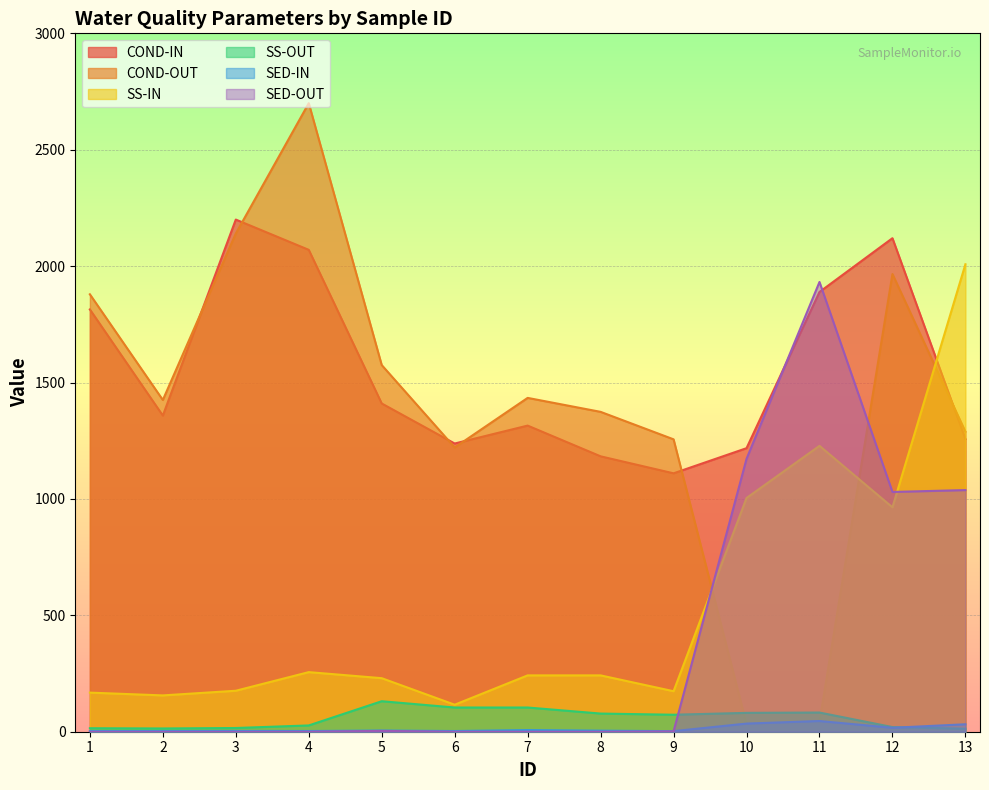

Which series has the widest spread of values?

COND-OUT